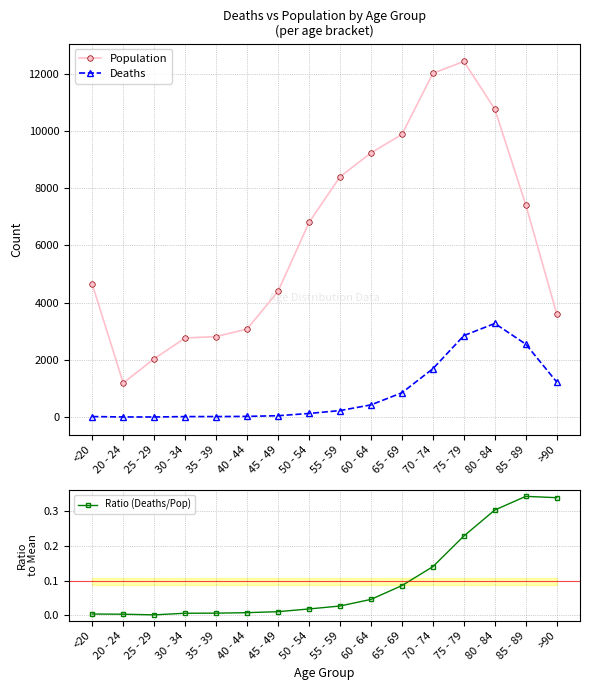

Where does the Population series first go above 6803?

55 - 59